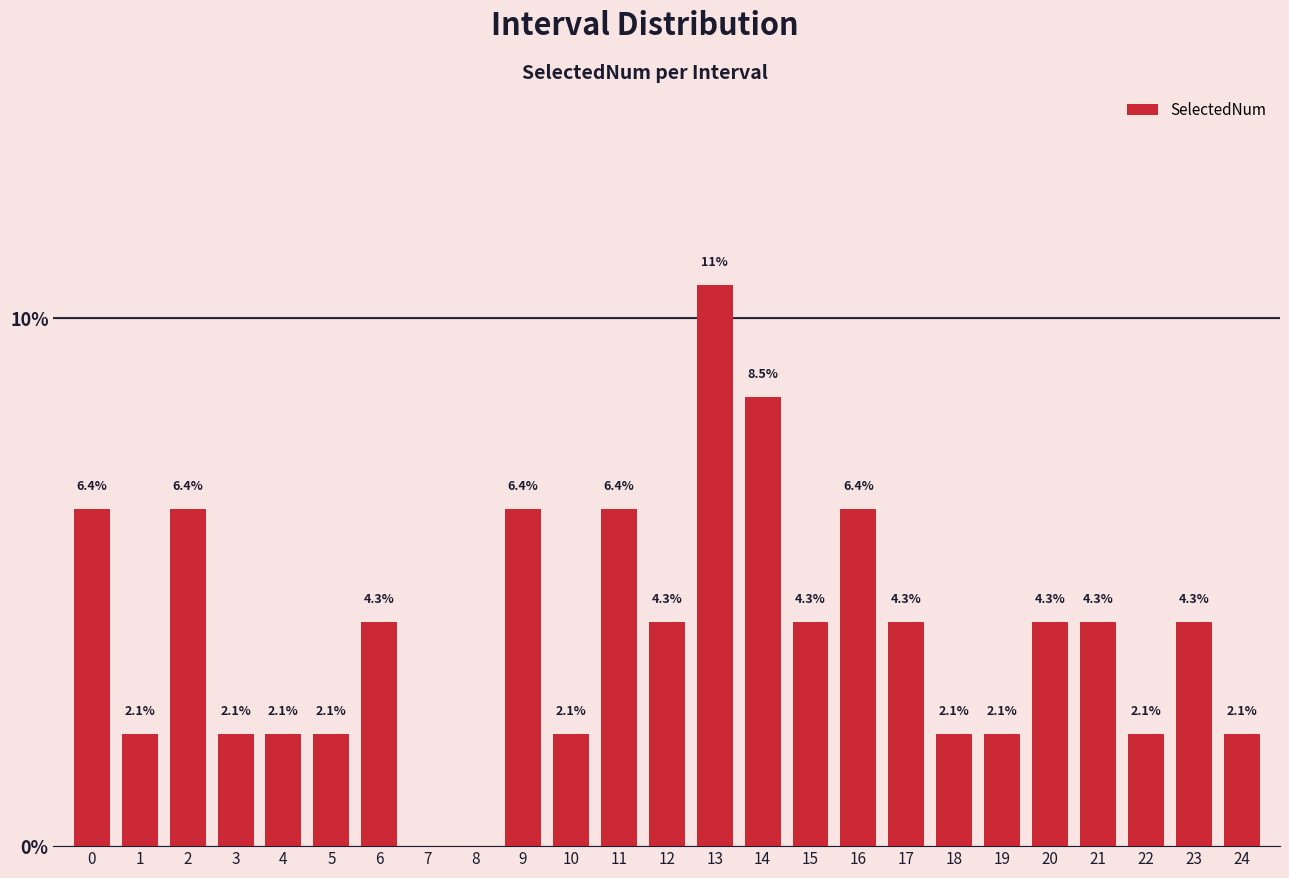

Reading left to right, list all the values displayed in this chart.

0=6.4	1=2.1	2=6.4	3=2.1	4=2.1	5=2.1	6=4.3	7=0.0	8=0.0	9=6.4	10=2.1	11=6.4	12=4.3	13=10.6	14=8.5	15=4.3	16=6.4	17=4.3	18=2.1	19=2.1	20=4.3	21=4.3	22=2.1	23=4.3	24=2.1